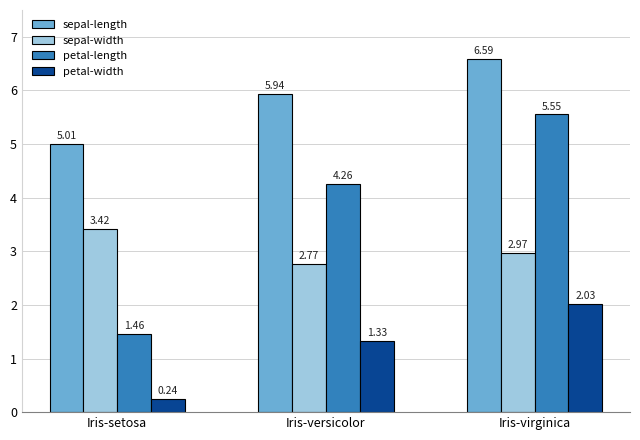

What is the difference between the maximum and minimum values in the petal-length series?

4.1